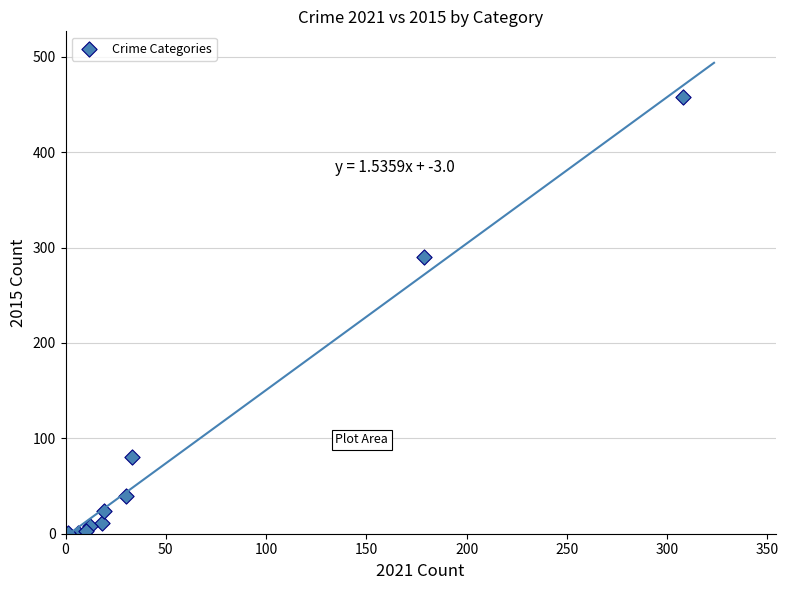

What Y value in the scatter plot is closest to 229?

290